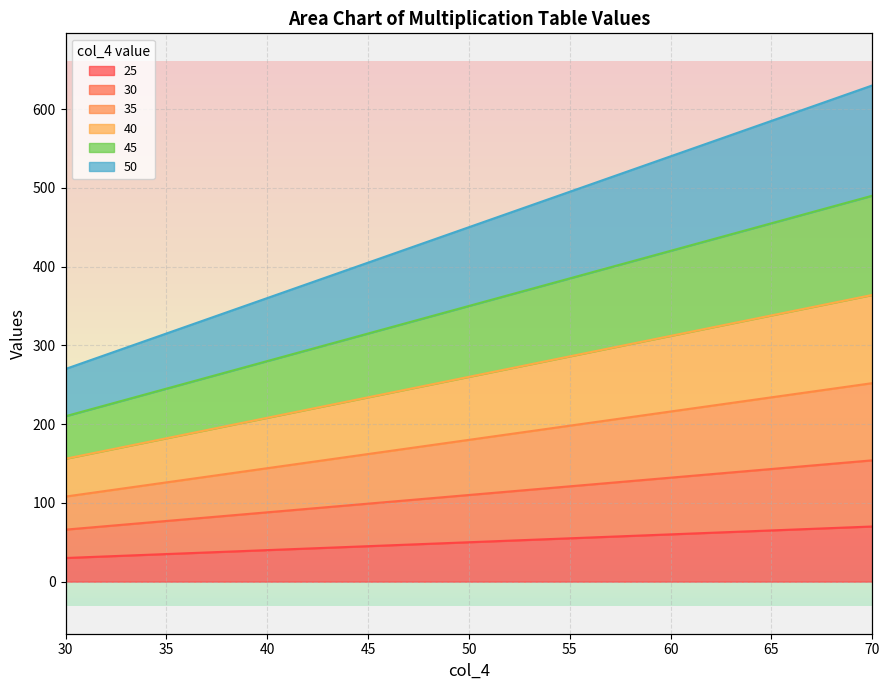

Between 55 and 45, which is larger?

55